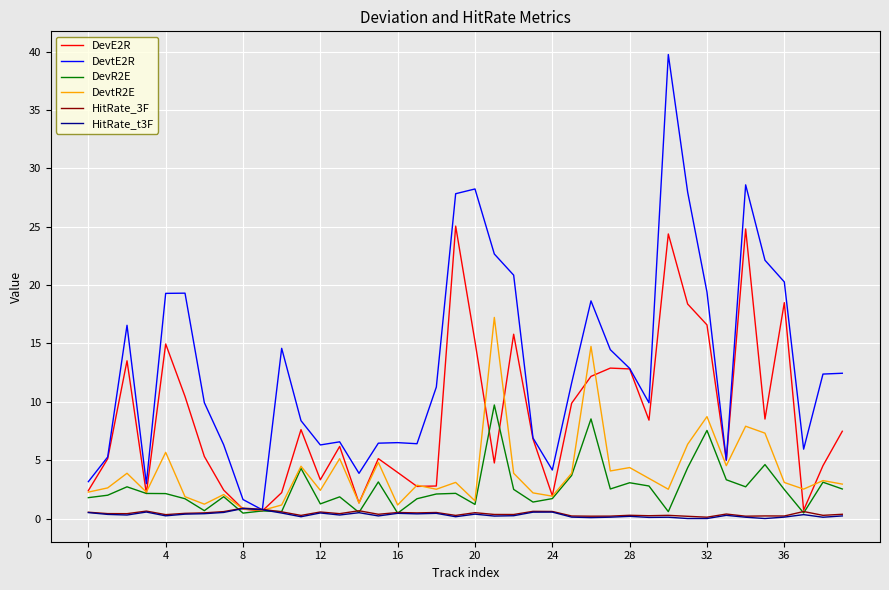

What is the highest value of the DevtR2E series?

17.2